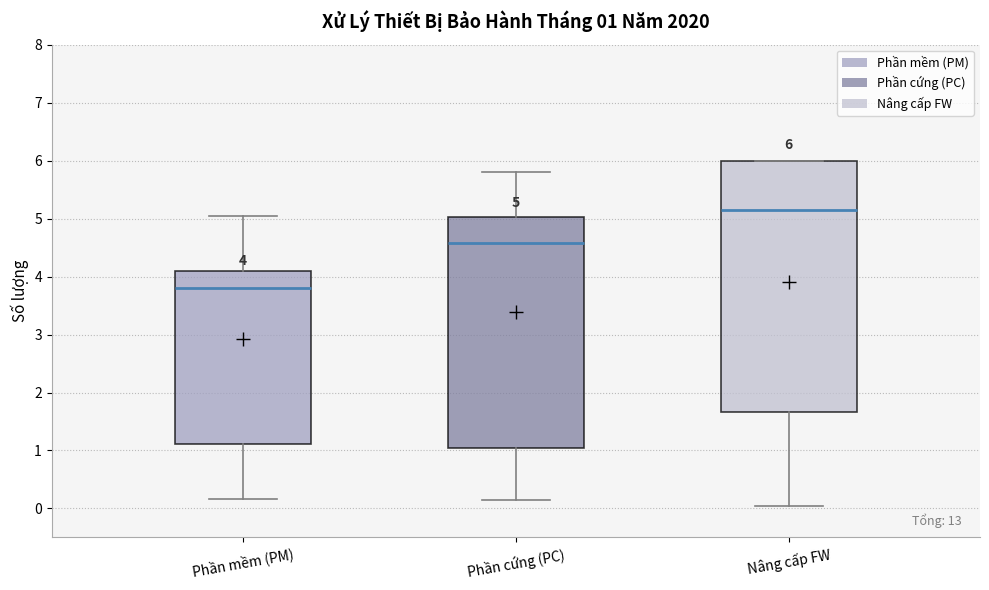

Which box is the tallest, from its lower edge to its upper edge?

Nâng cấp FW